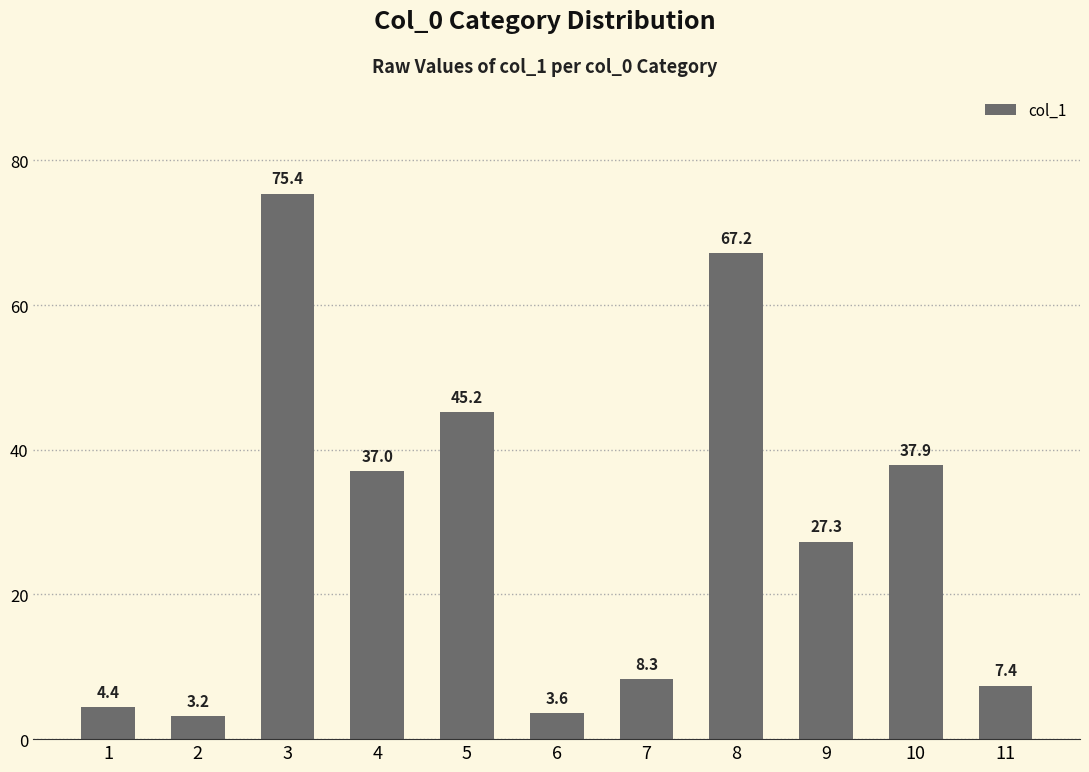

True or false: the data shows 3.6 at 6.

True